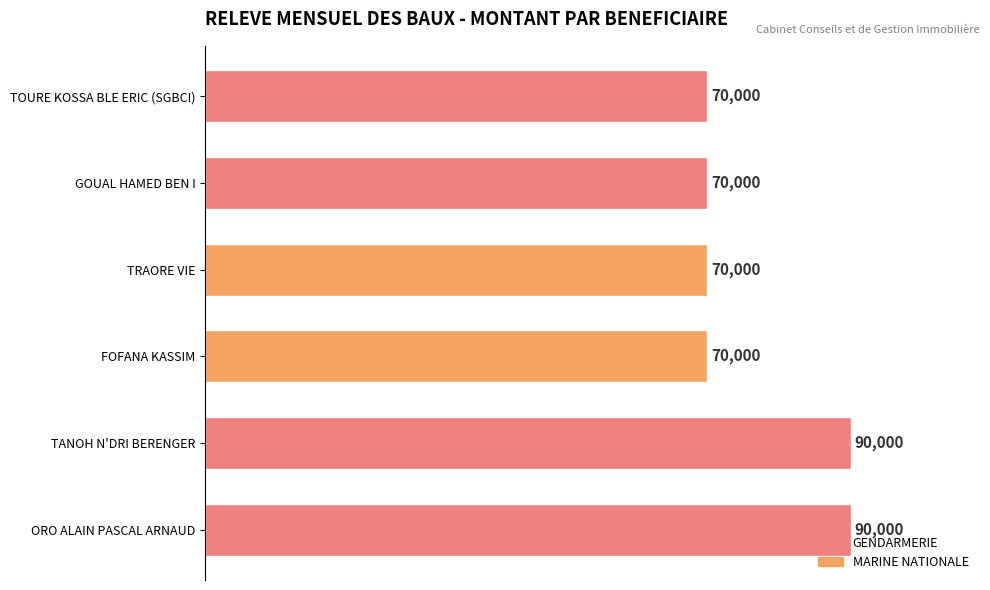

What is the difference between the maximum and second lowest values?

20000